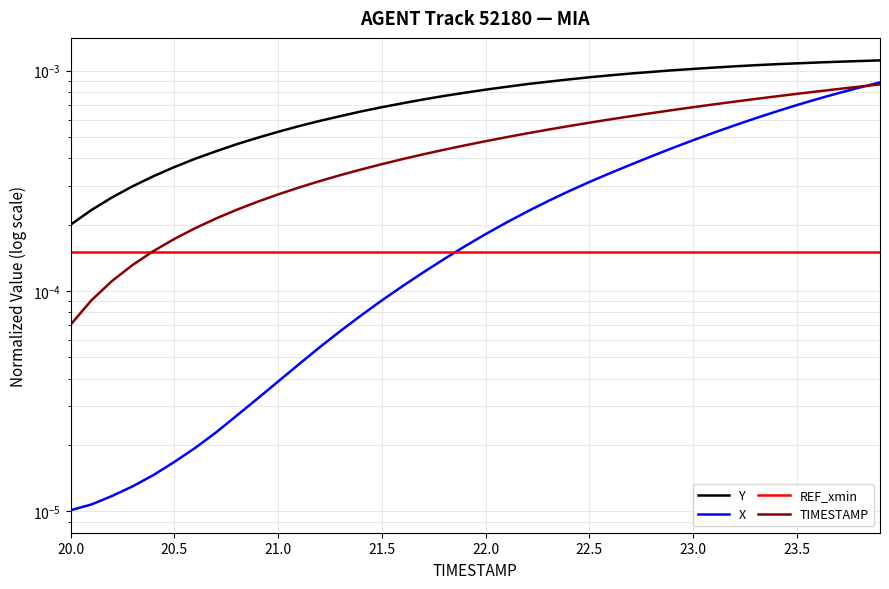

Is this an area chart (filled region under the line)?

No